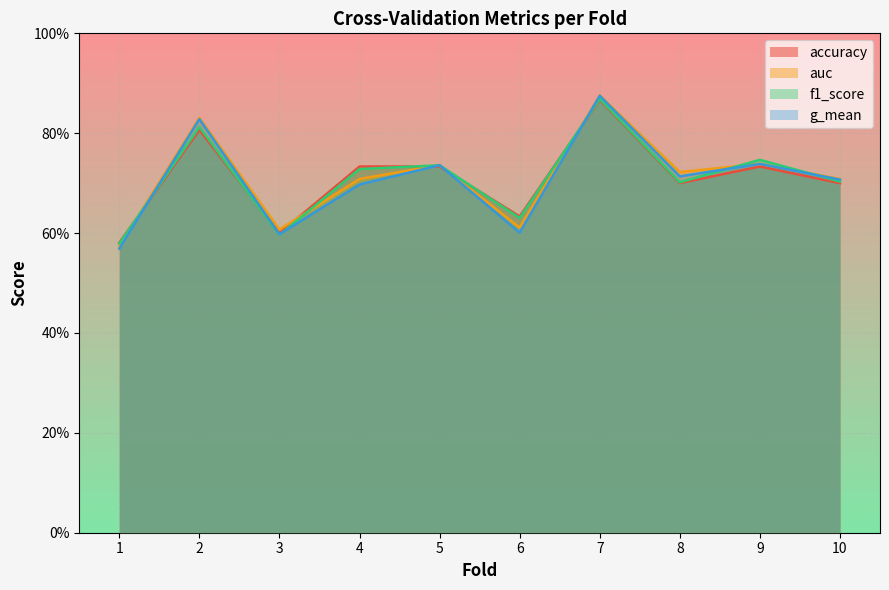

What are all the series names shown in the legend?

accuracy, auc, f1_score, g_mean